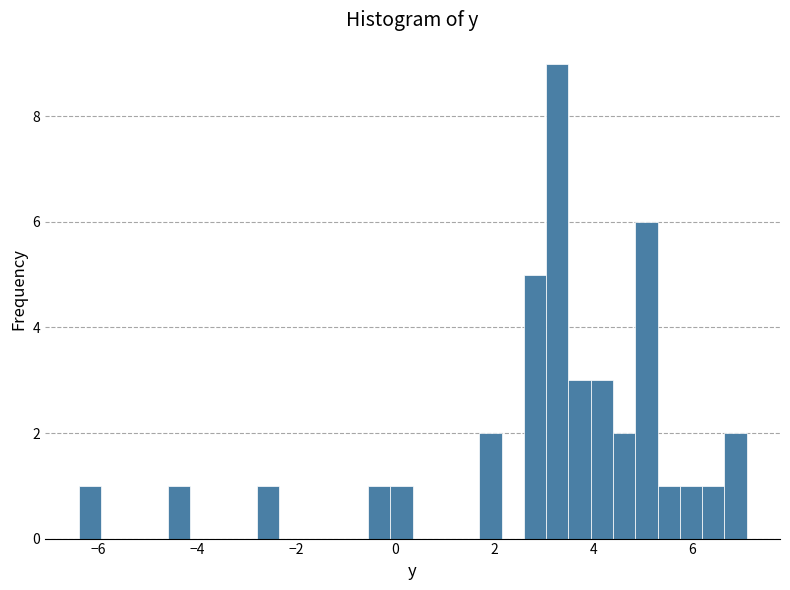

Read against the x-axis, roughly where is the centre of the tallest bar?

3.2